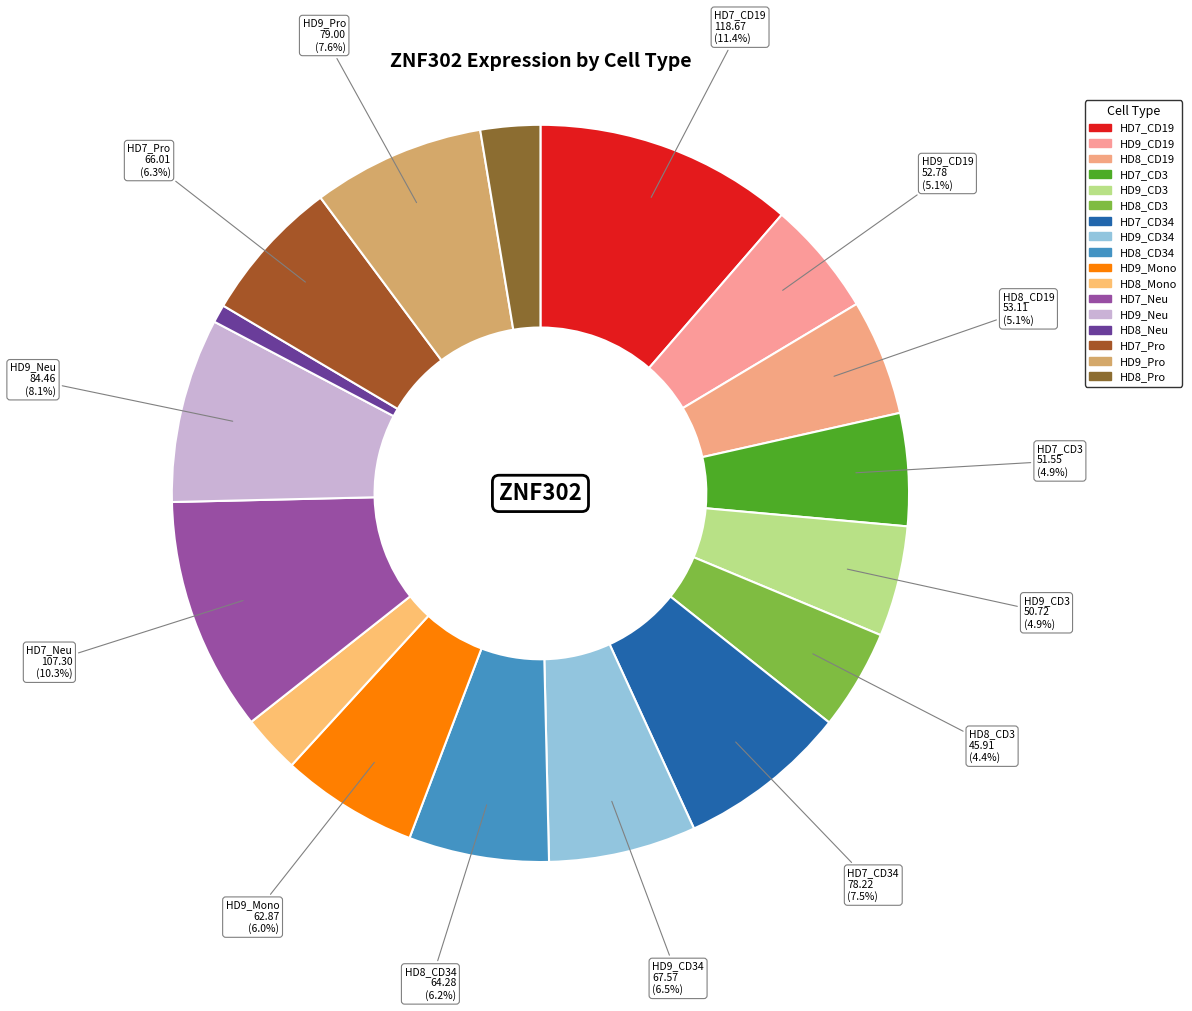

How many segments does this pie chart have?

17